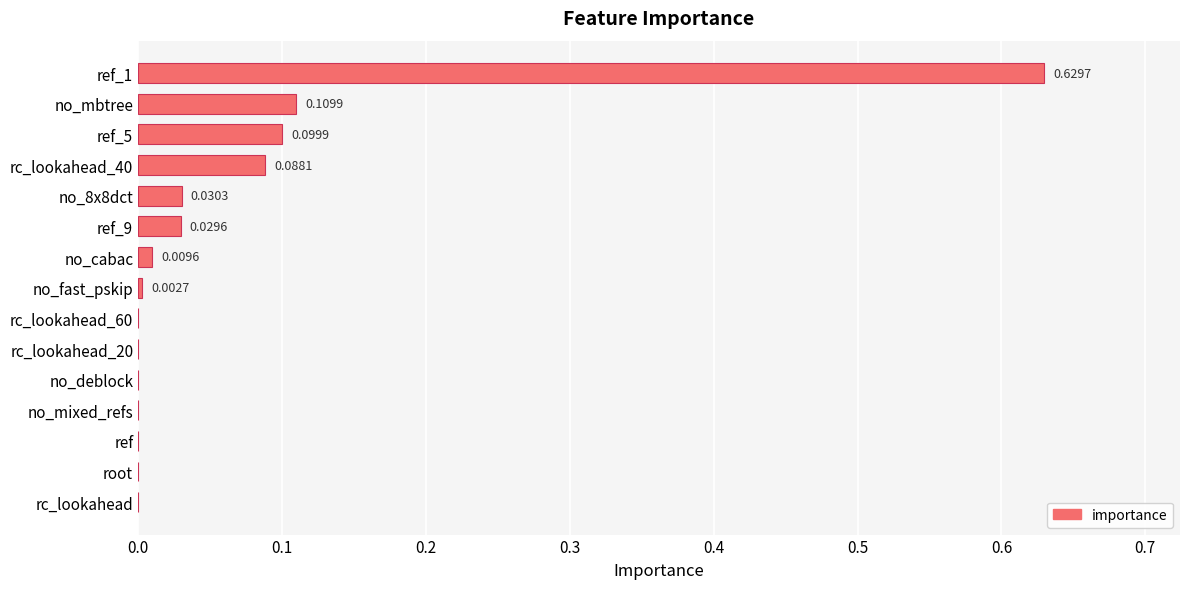

What is the sum of all values?

1.0